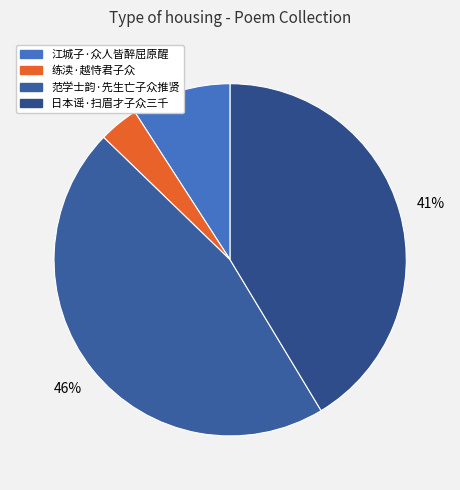

What percentage is the 日本谣·扫眉才子众三千 slice, to the nearest percent?

41%